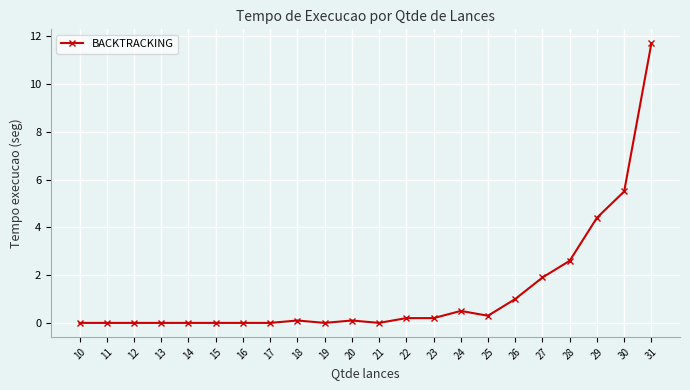

Does the chart have visible grid lines?

Yes